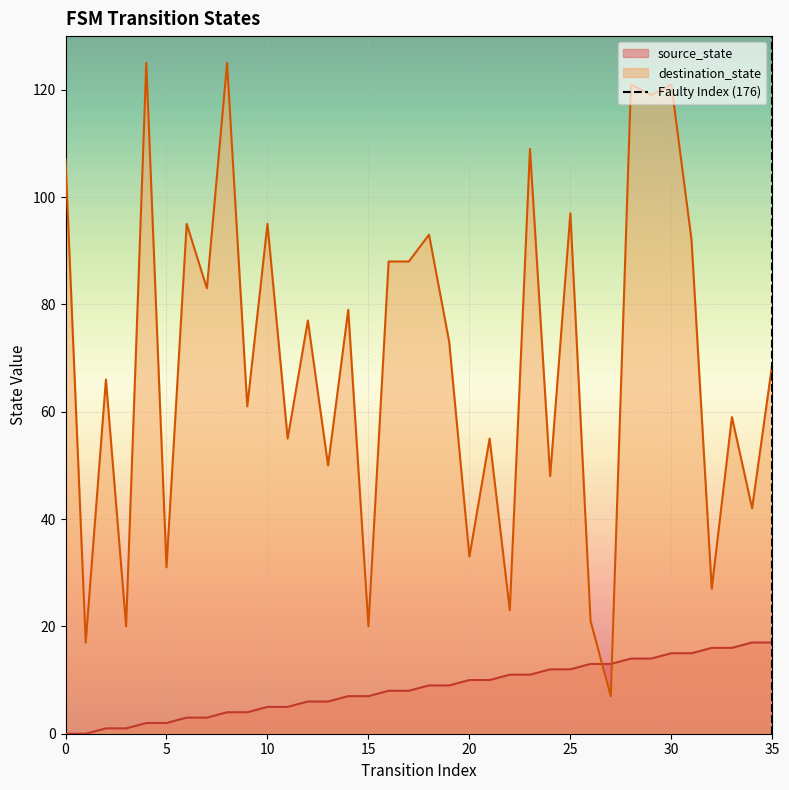

True or false: source_state and destination_state cross at least once.

True